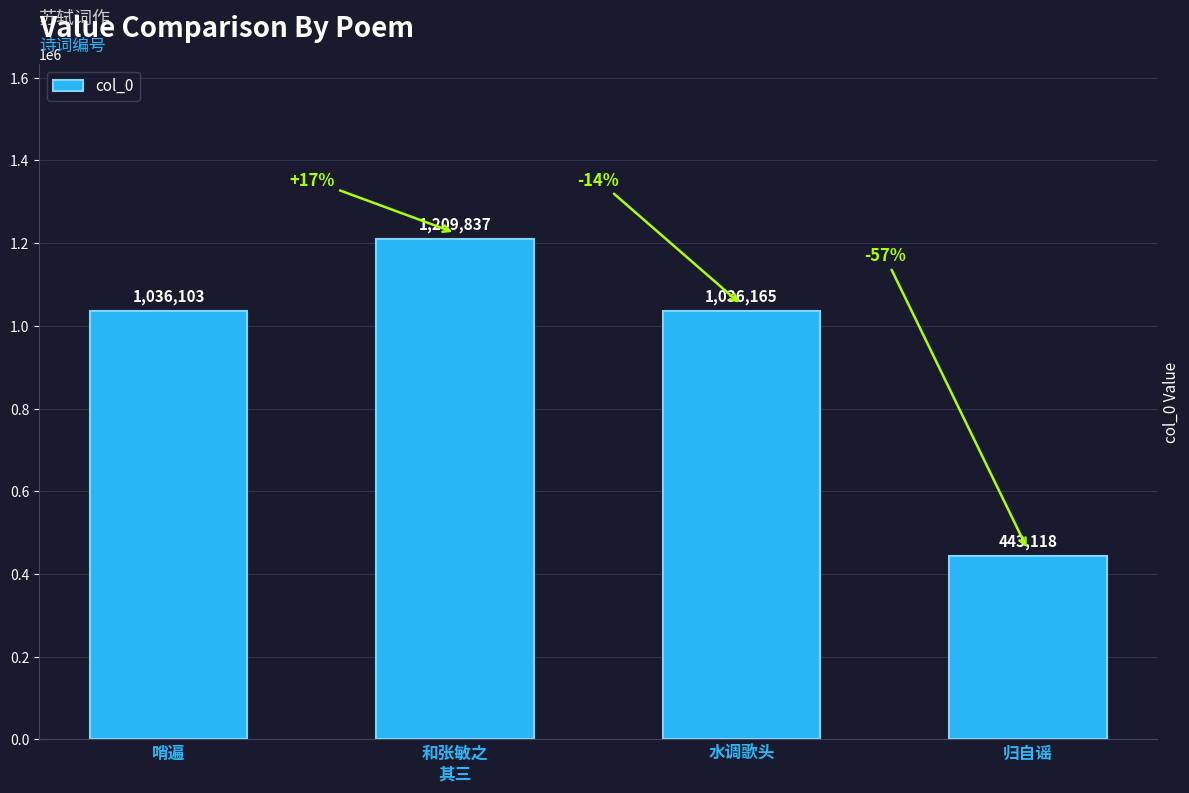

List the labels in order of value, smallest first.

归自谣, 哨遍, 水调歌头, 和张敏之
其三